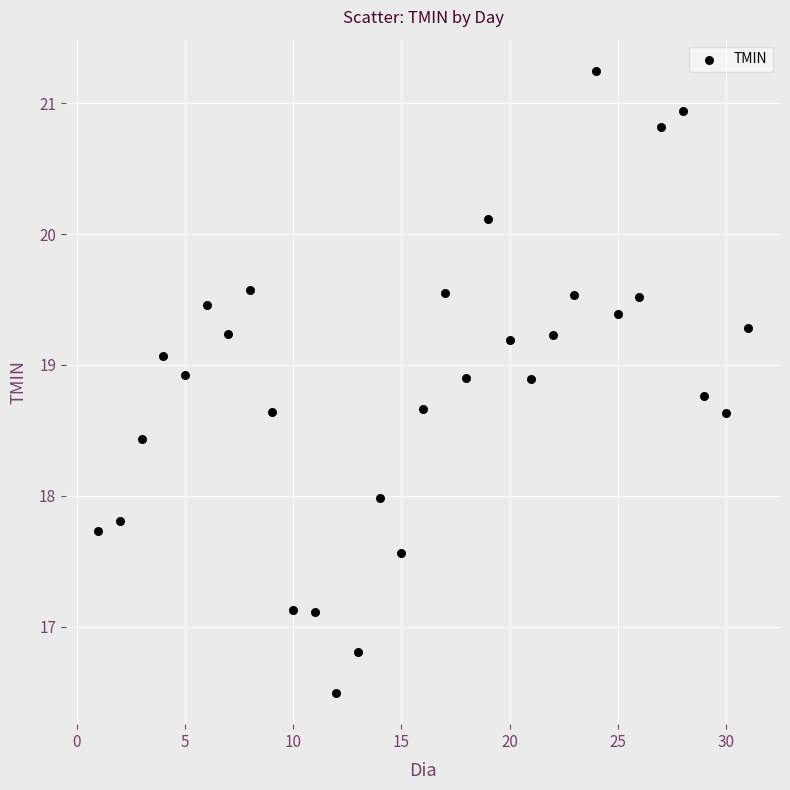

What is the range of X values (max minus min)?

30.0